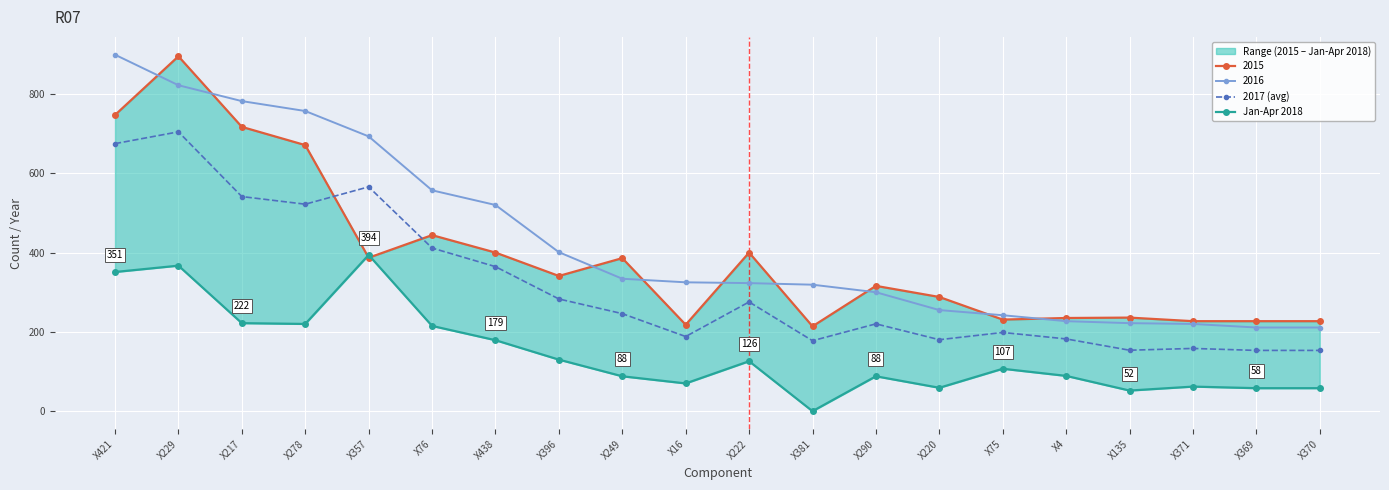

What is the value of the 2017 (avg) point at the 9th from the left?

246.0